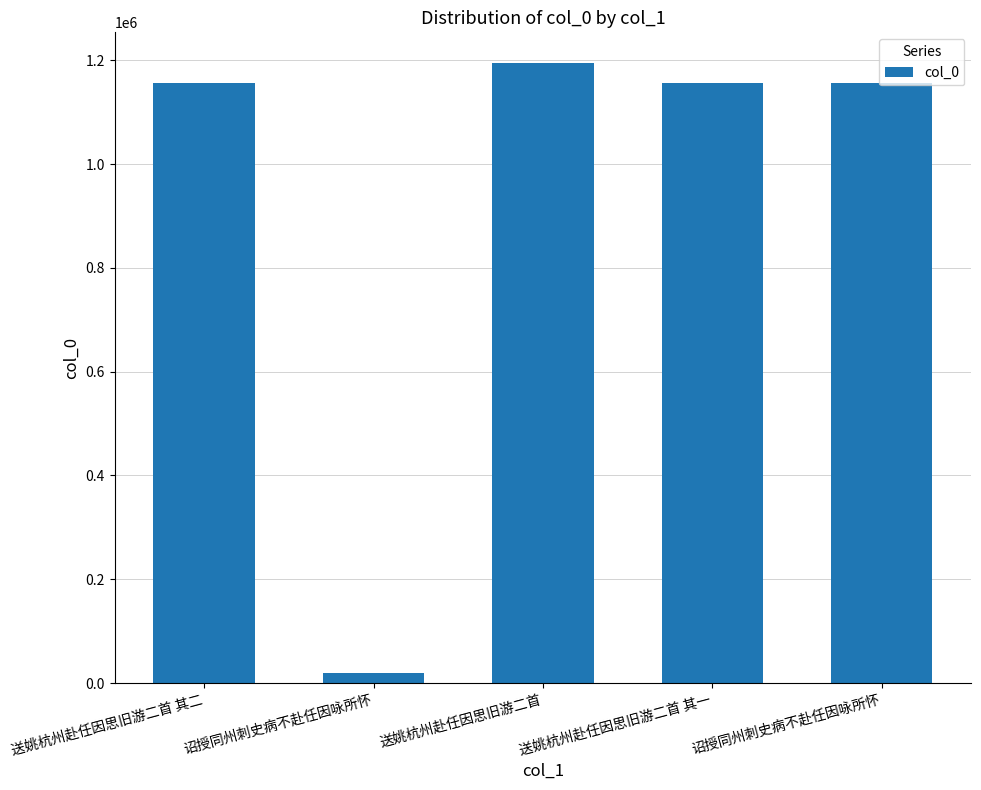

What is the label of the 3rd bar from the right?

送姚杭州赴任因思旧游二首